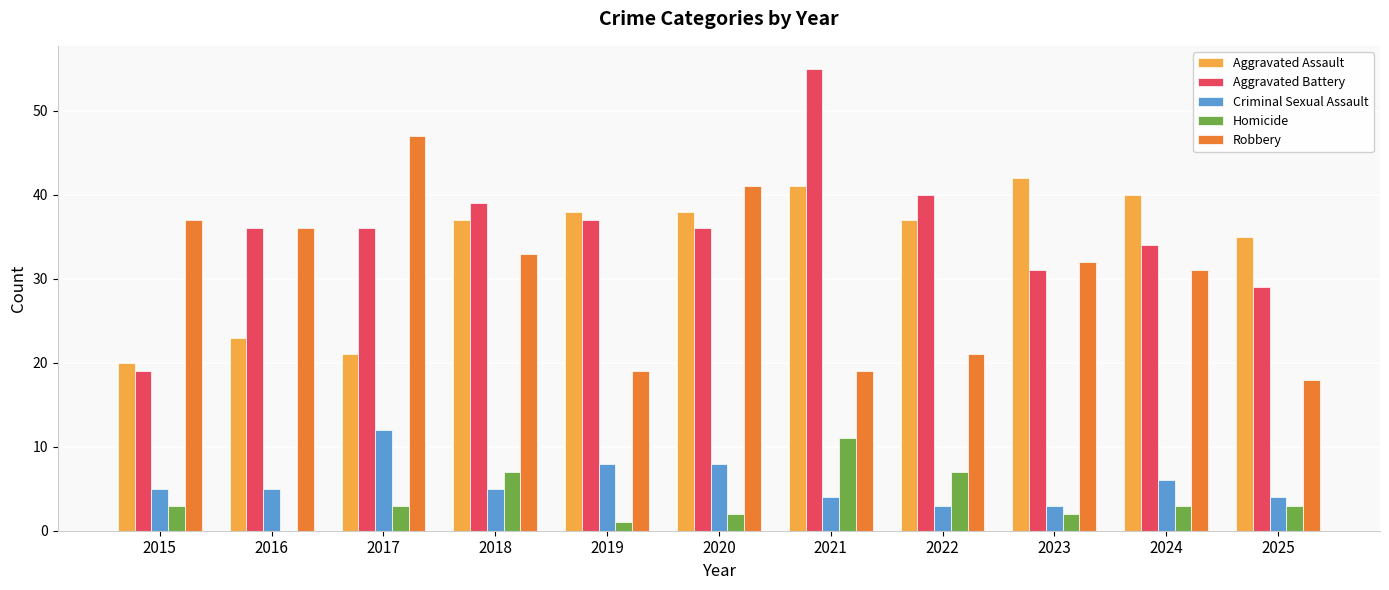

How many groups of bars are there?

11